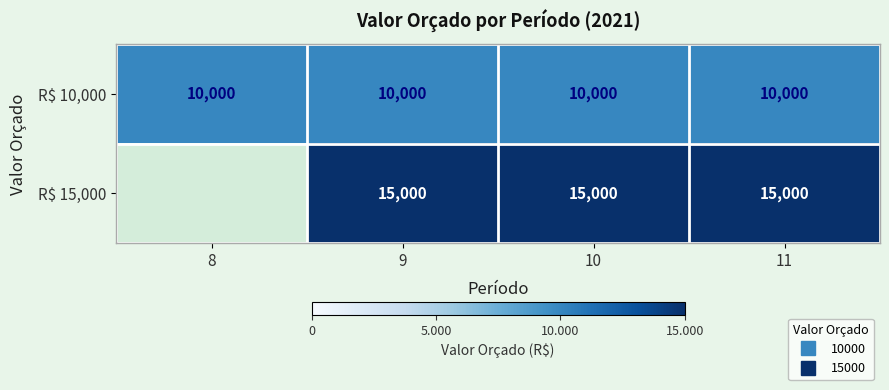

Between 10 and 8, which is larger?

10